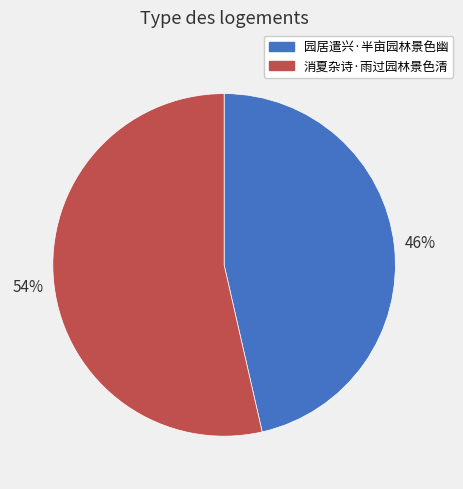

What is the largest slice in the pie chart?

消夏杂诗·雨过园林景色清